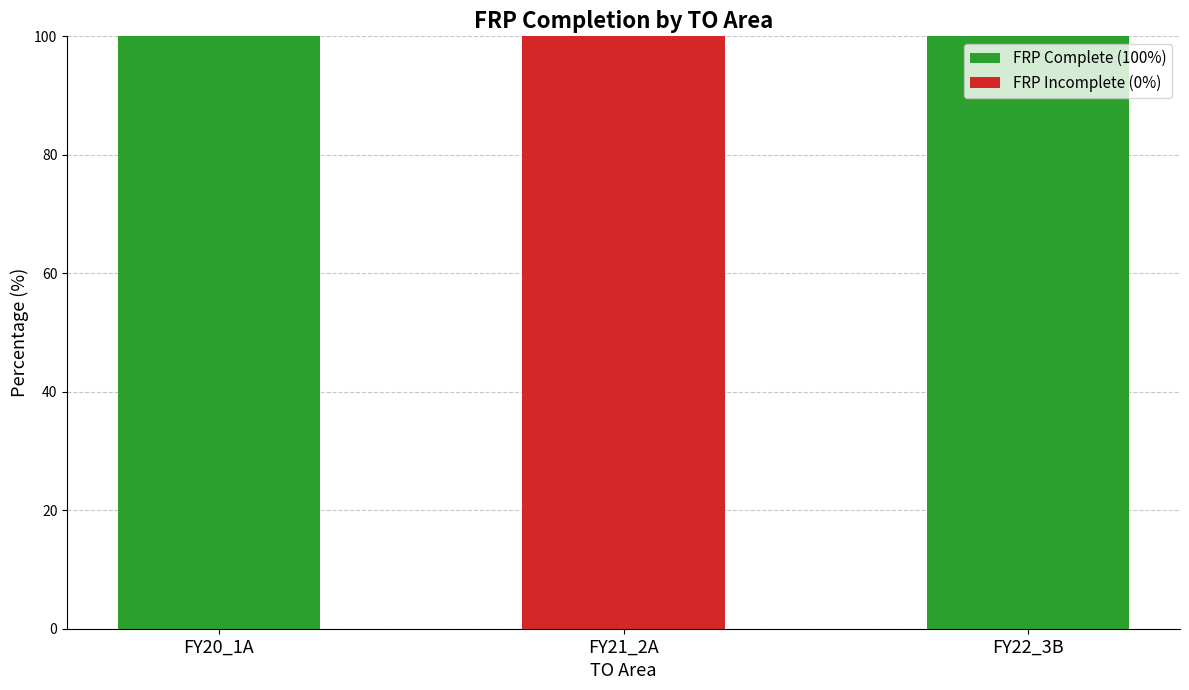

True or false: FRP Complete (100%) has a value of 43 at FY21_2A.

False